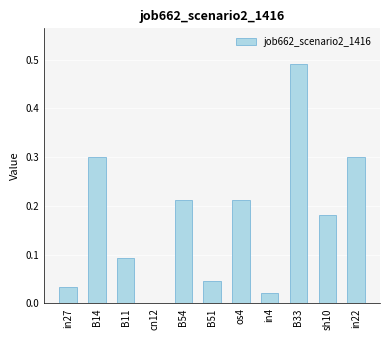

Are the bars horizontal?

No